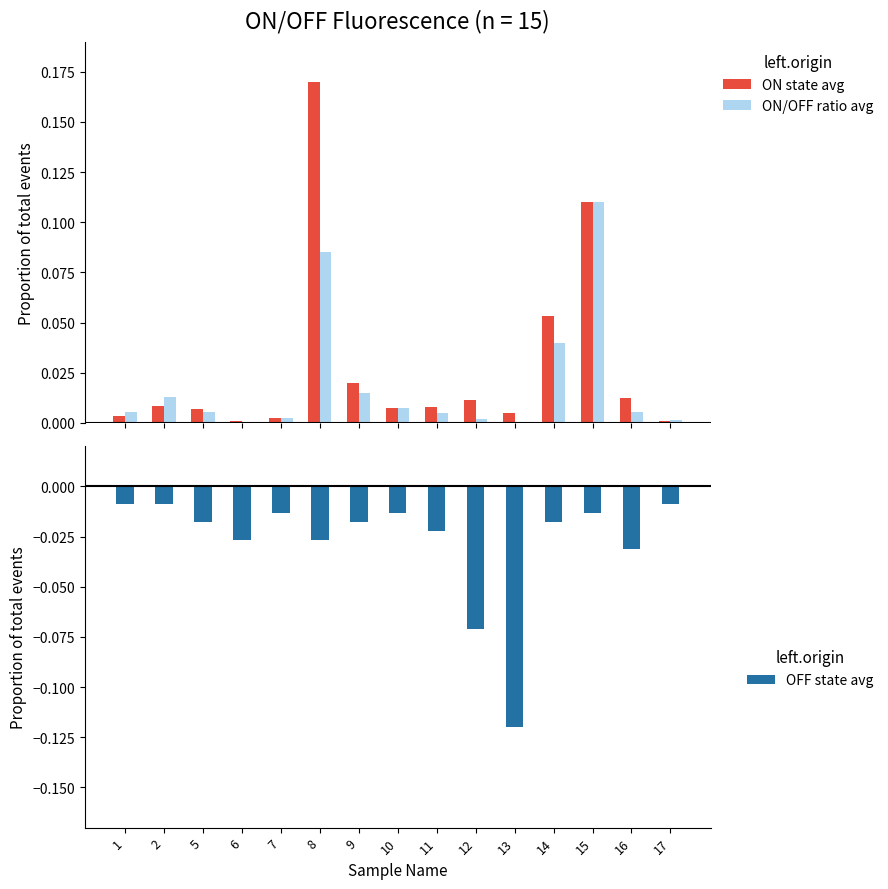

The ON state avg series shows 0.0 at 17. True or false?

True